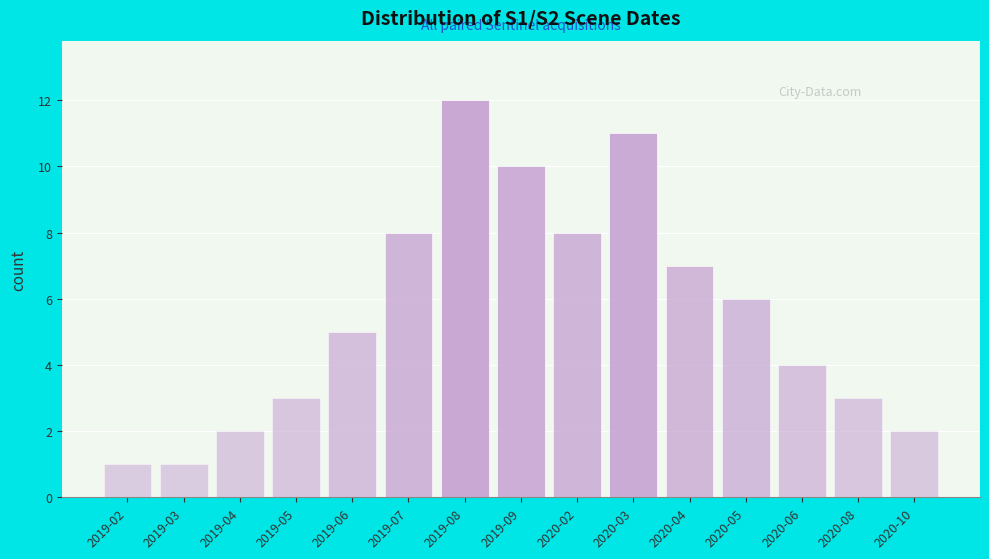

Reading left to right, extract all data points from this chart.

2019-02=1	2019-03=1	2019-04=2	2019-05=3	2019-06=5	2019-07=8	2019-08=12	2019-09=10	2020-02=8	2020-03=11	2020-04=7	2020-05=6	2020-06=4	2020-08=3	2020-10=2